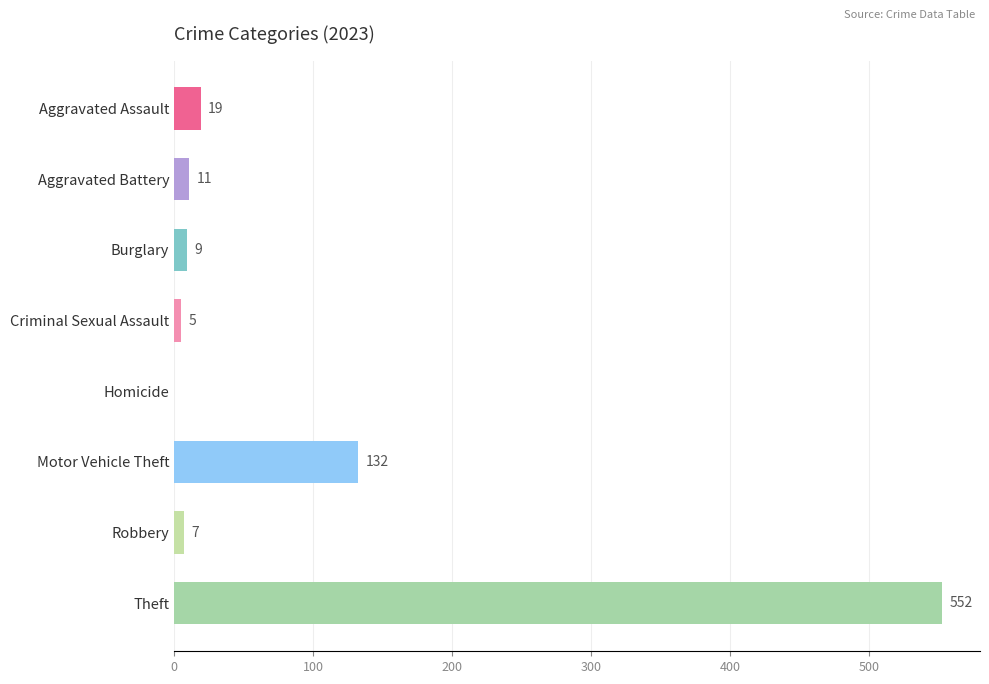

Does the chart contain stacked bars?

No